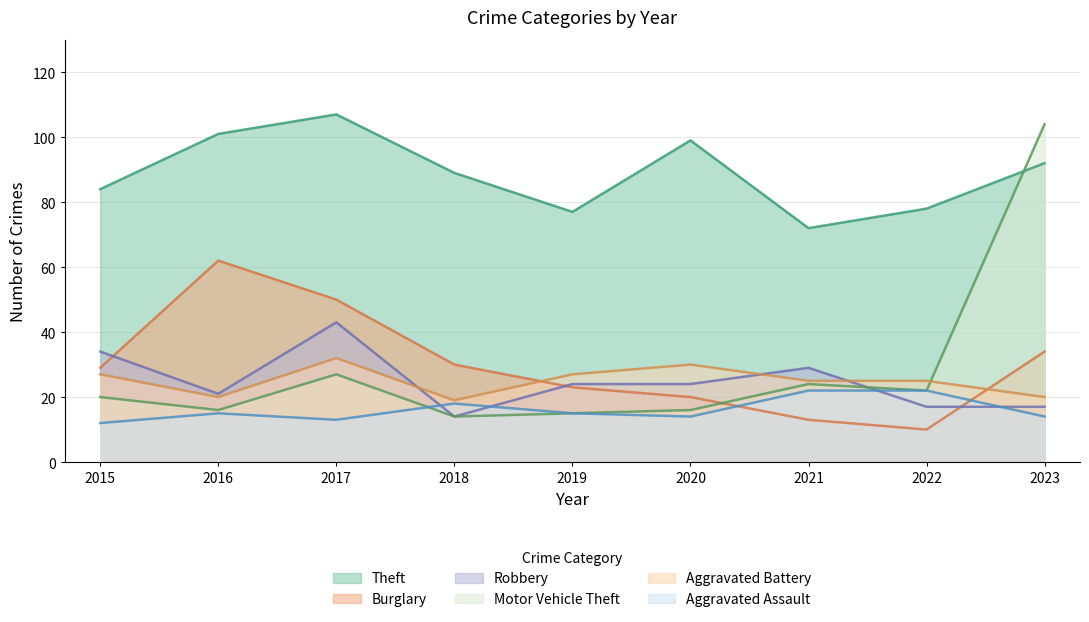

What is the difference between the Burglary values at 2016 and 2019?

39